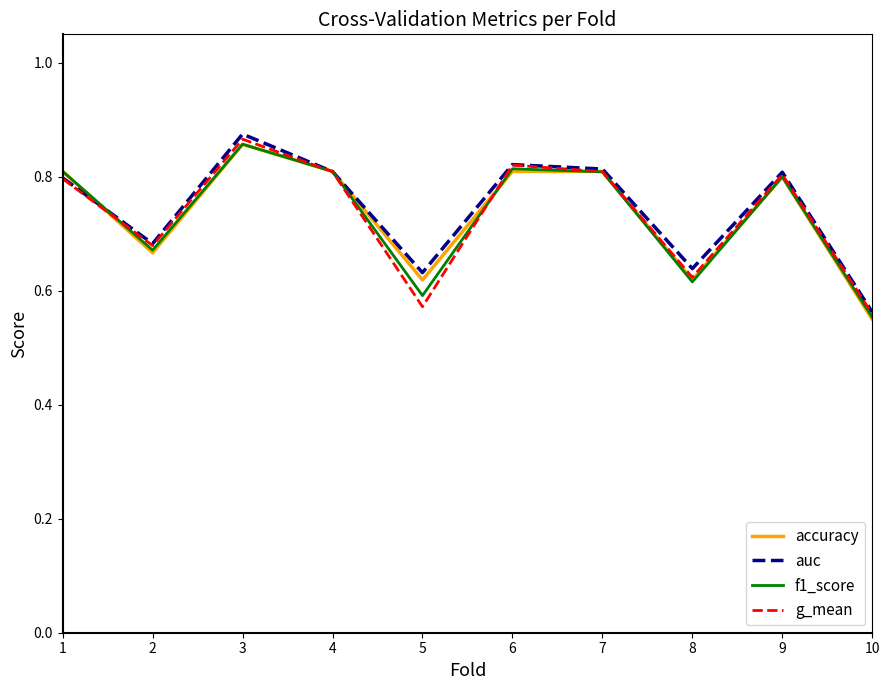

Does the chart display data point markers on the line(s)?

No